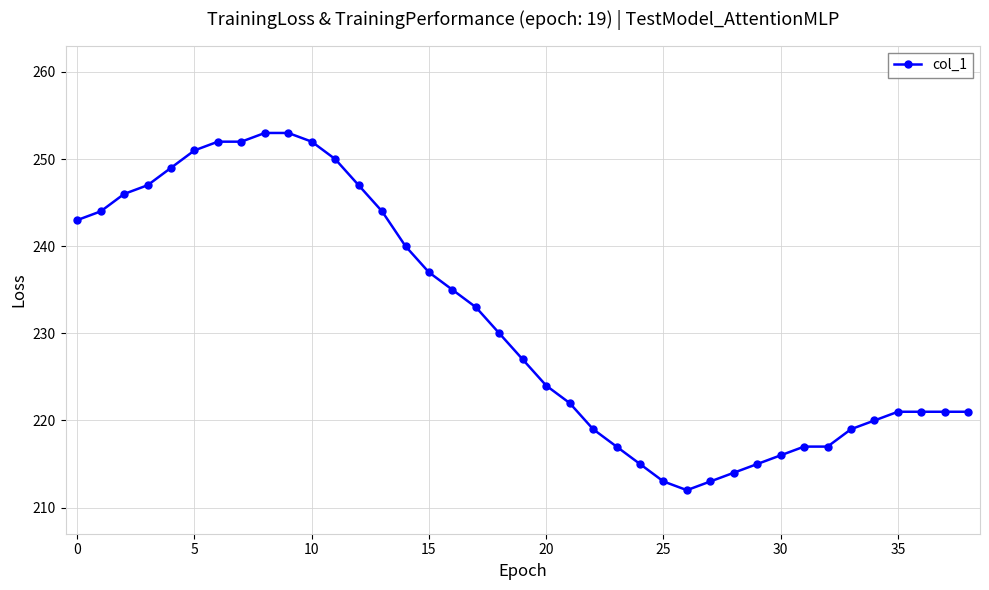

What is the value of the 7th point from the left?

252